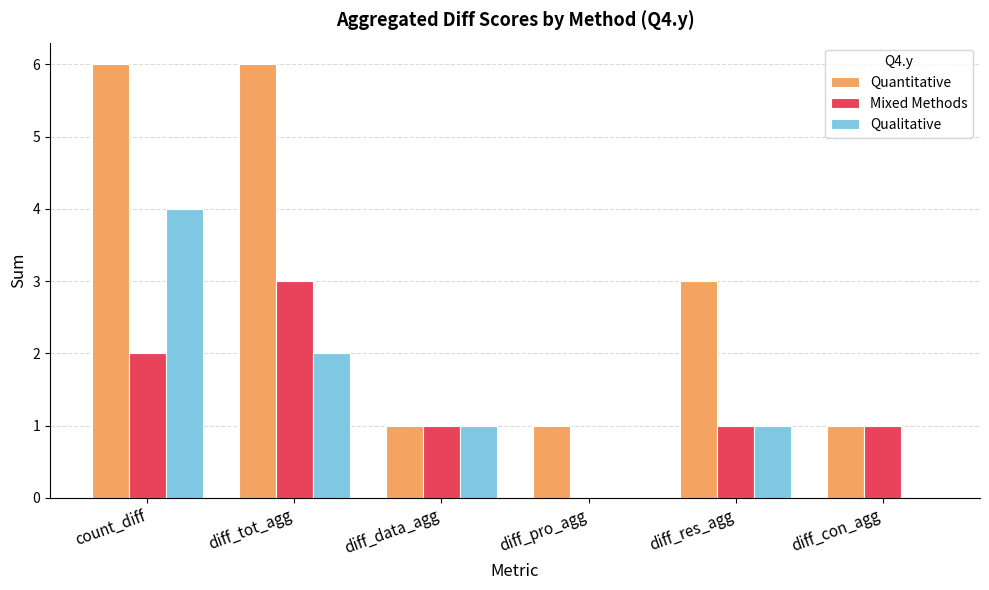

Reading right to left, what are all the values shown in this chart?

Quantitative: 1	3	1	1	6	6
Mixed Methods: 1	1	0	1	3	2
Qualitative: 0	1	0	1	2	4